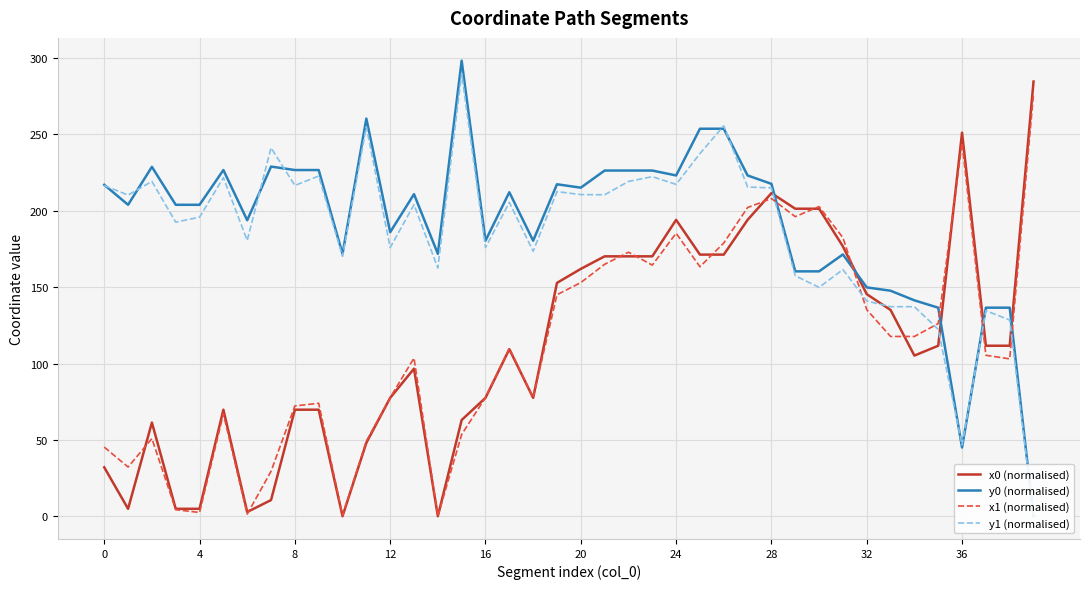

What is the maximum value for x0 (normalised)?

284.7